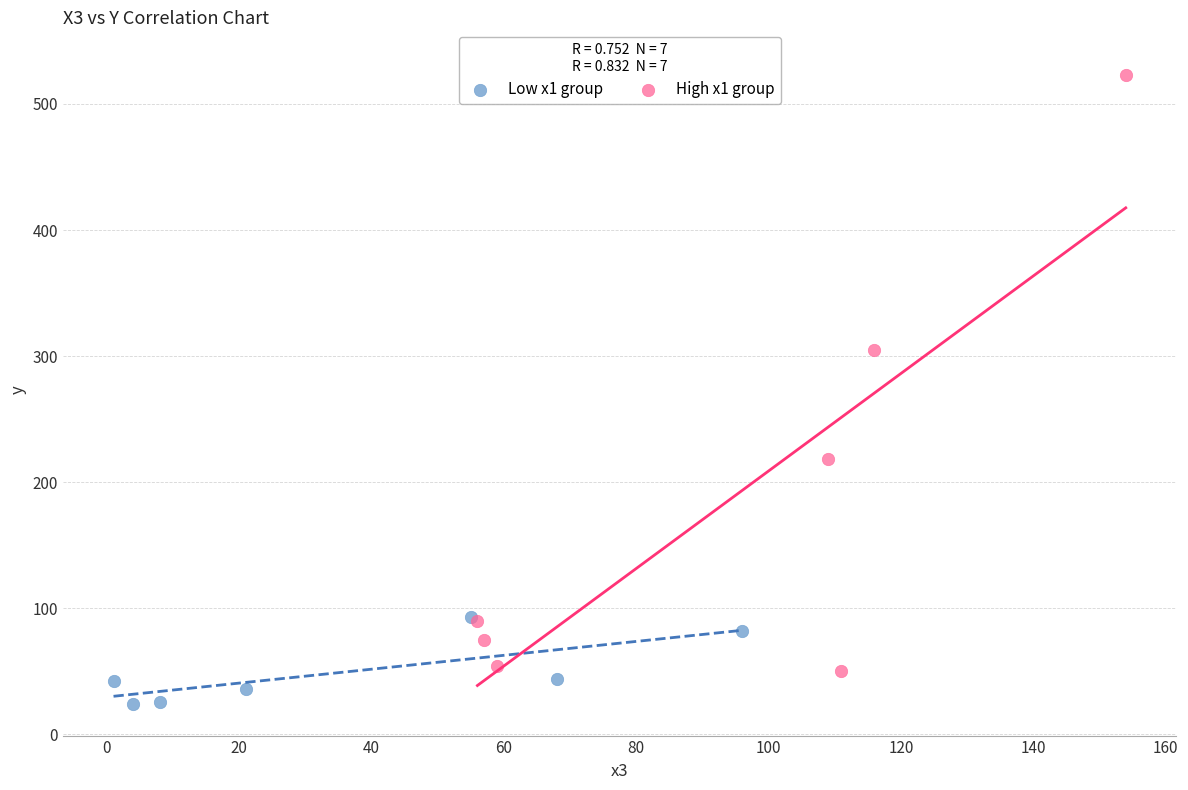

Which series reaches the maximum Y coordinate?

High x1 group